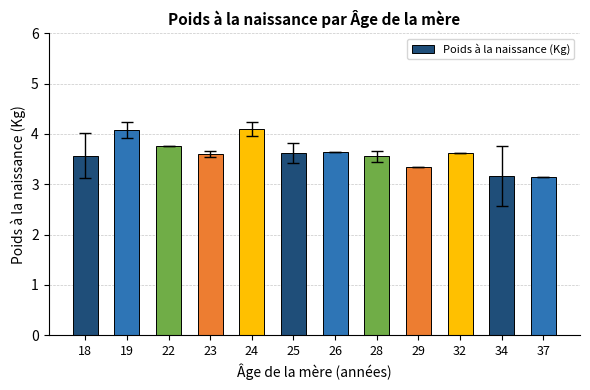

What is the difference between the values at 37 and 32?

0.5